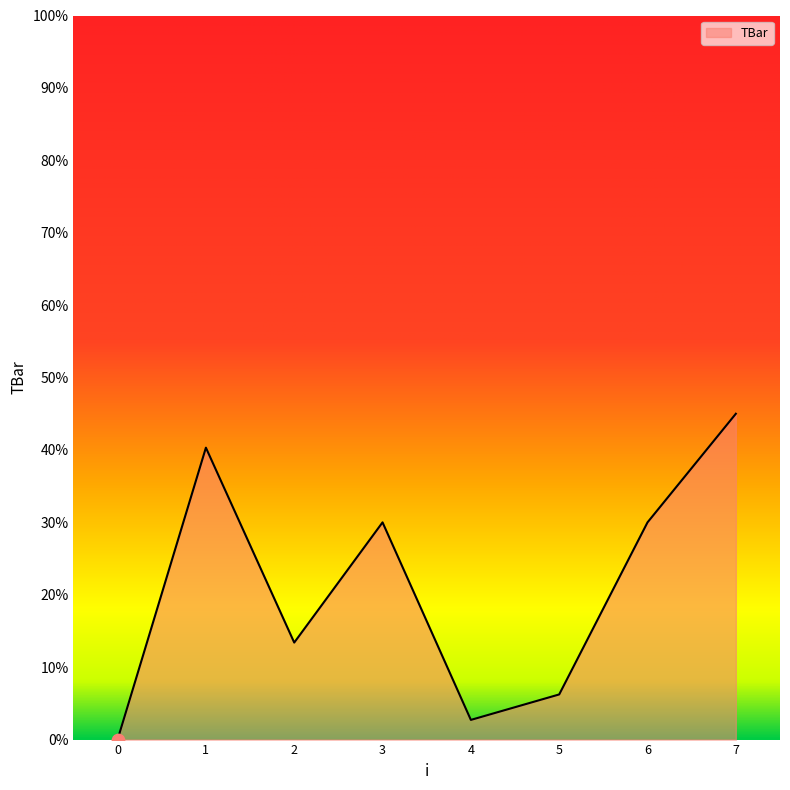

Between 4 and 1, which is larger?

1